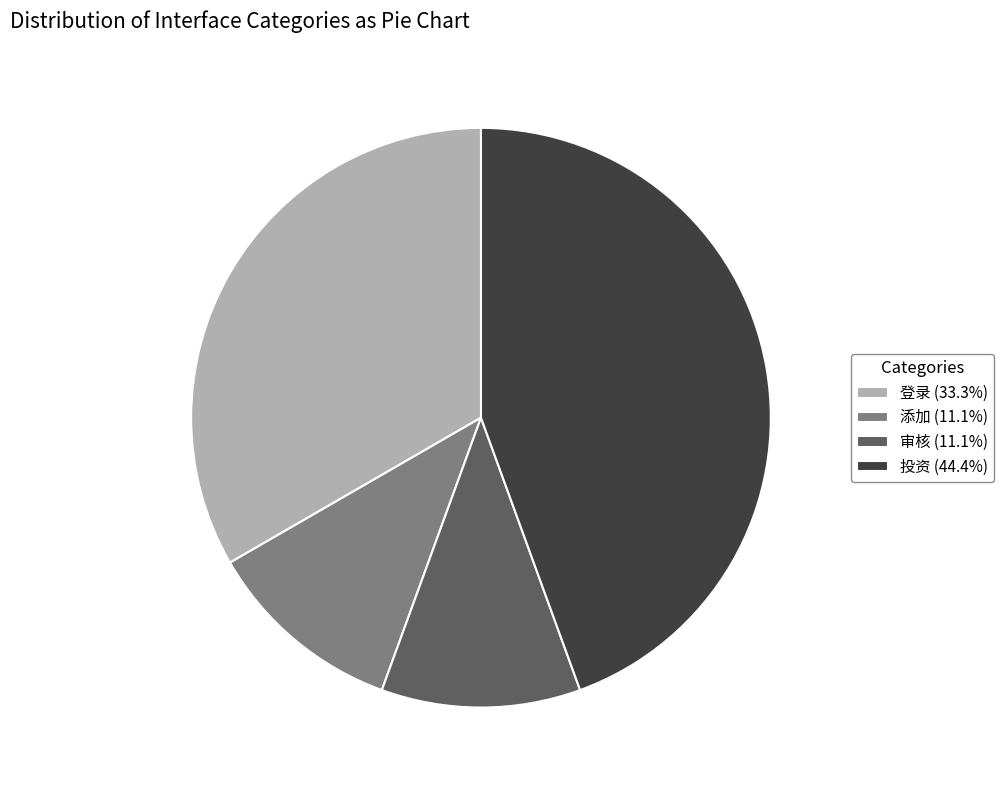

Between 投资 and 登录, which is larger?

投资